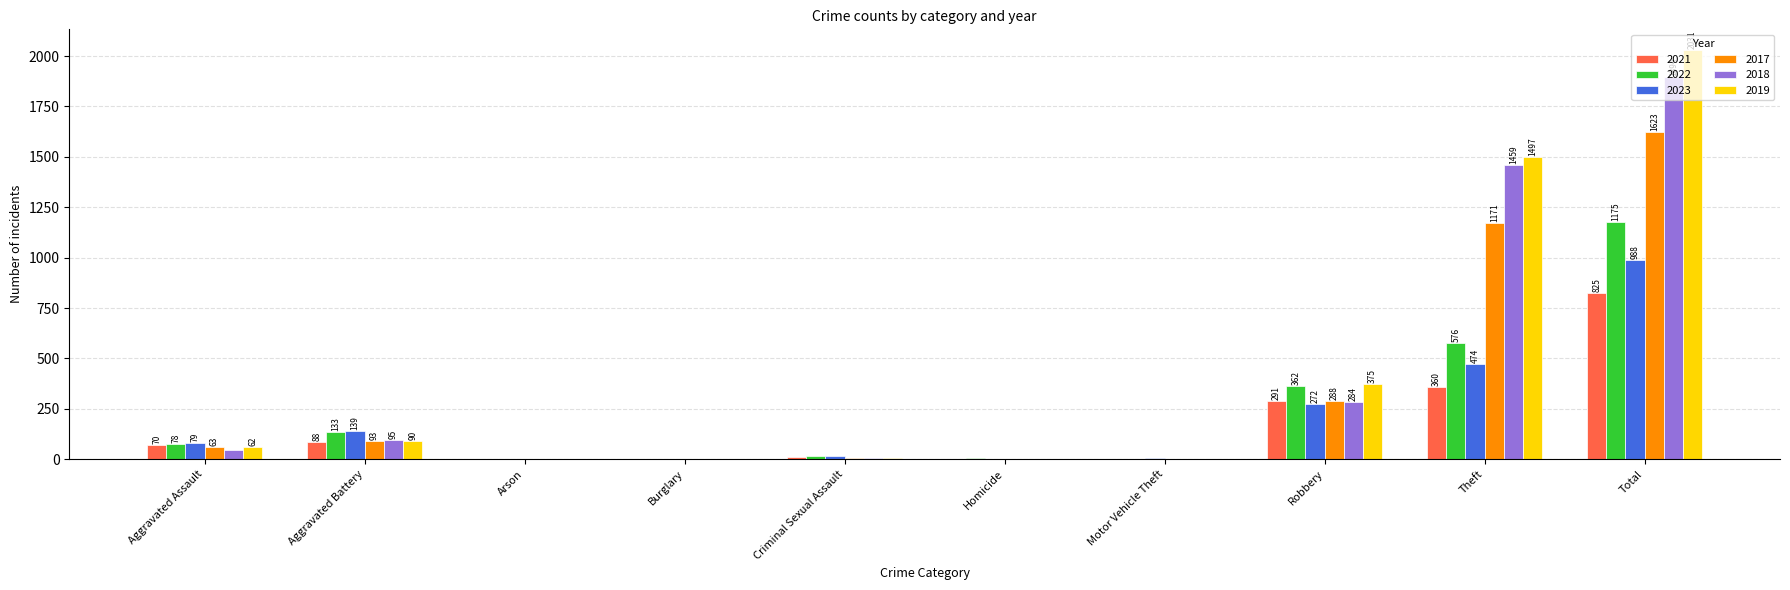

Count the number of categories in the chart.

10